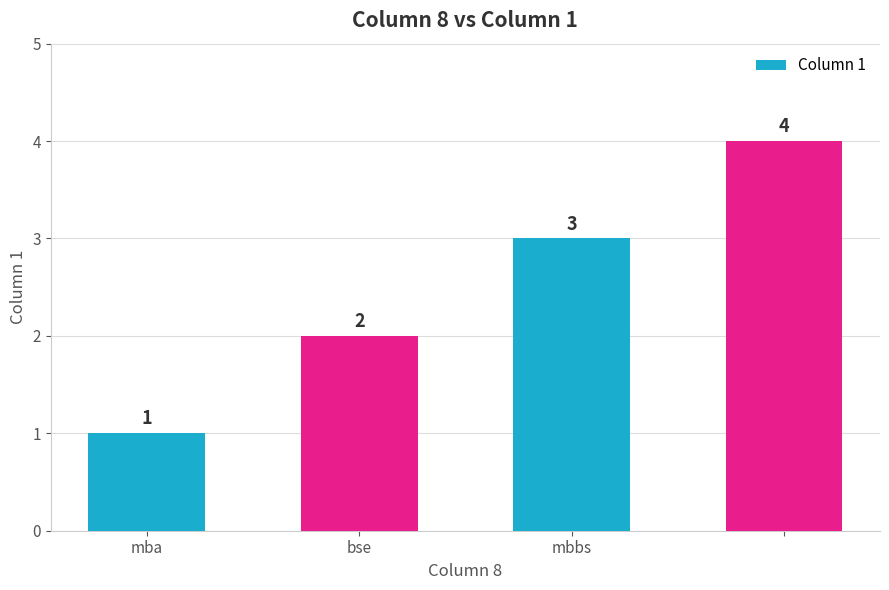

Count the values in the range 2 to 4.

3